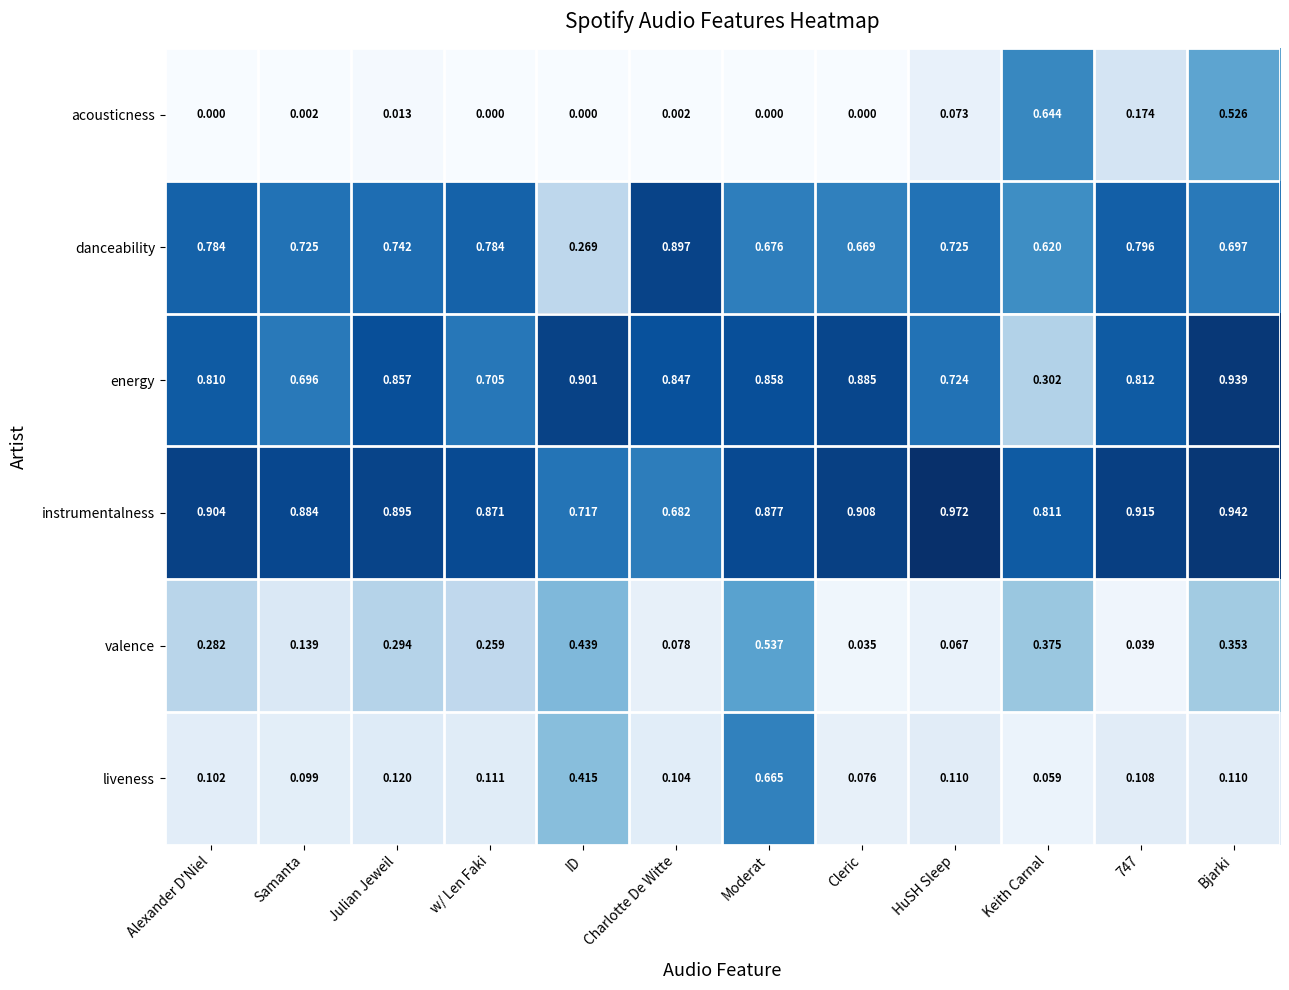

Which series has the largest total across all categories?

instrumentalness